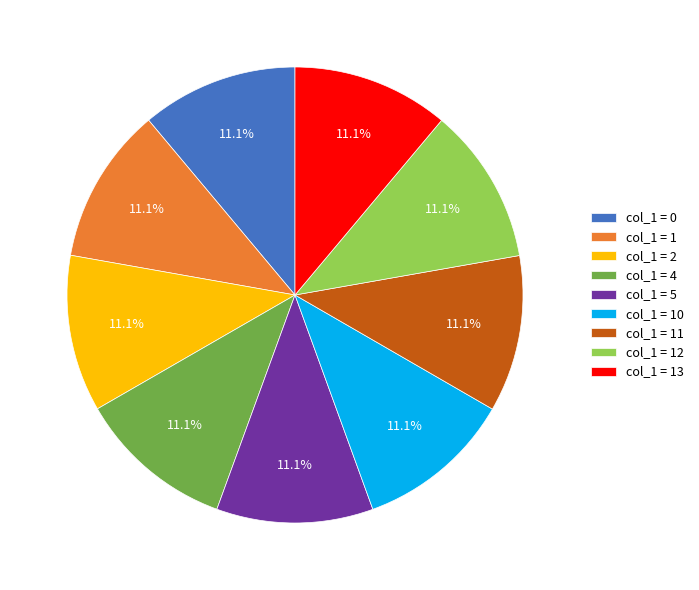

What is the ratio of the value at col_1 = 13 to the value at col_1 = 5?

1.0